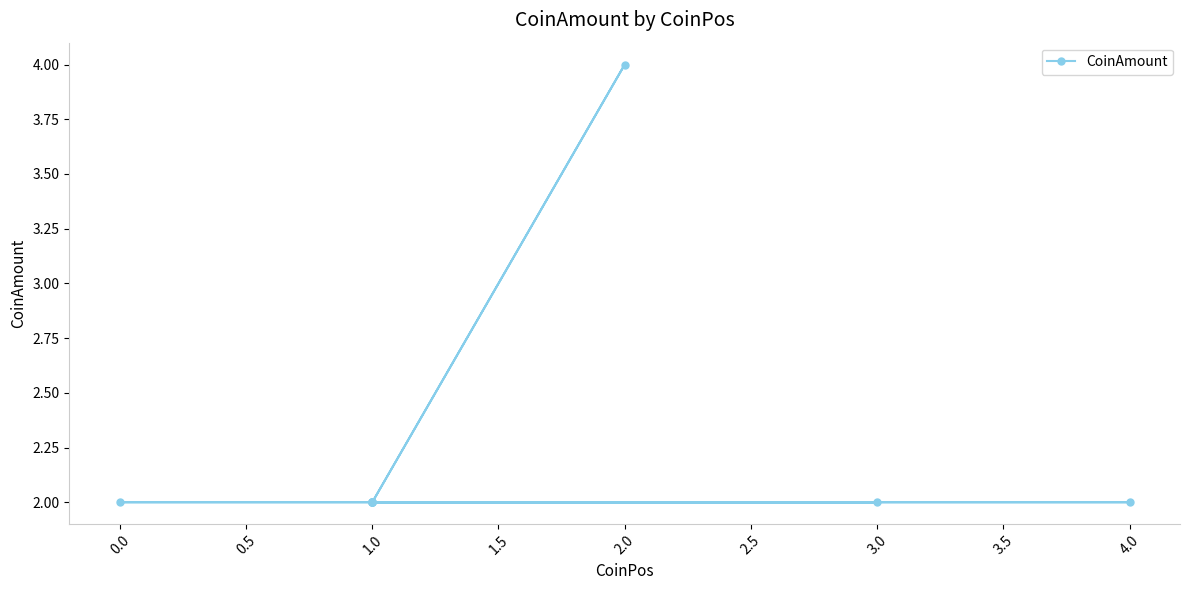

How many data points does each series have?

10